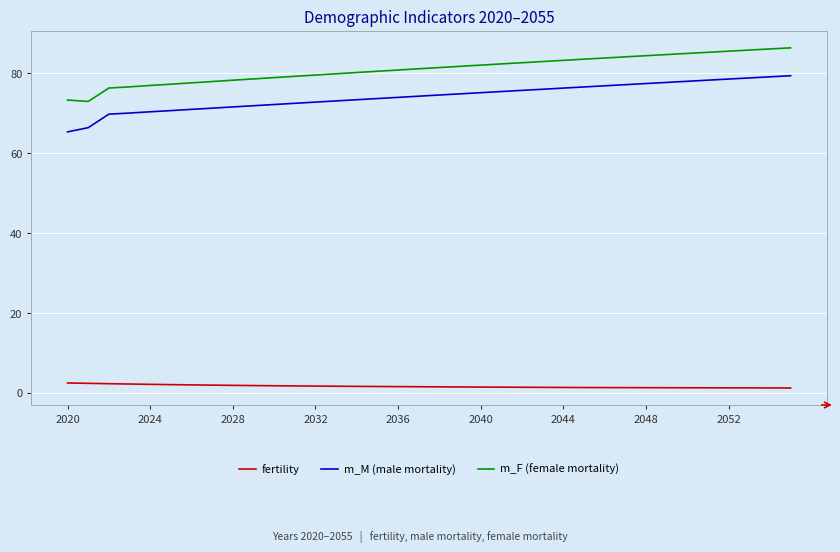

Which series has the largest total across all categories?

m_F (female mortality)